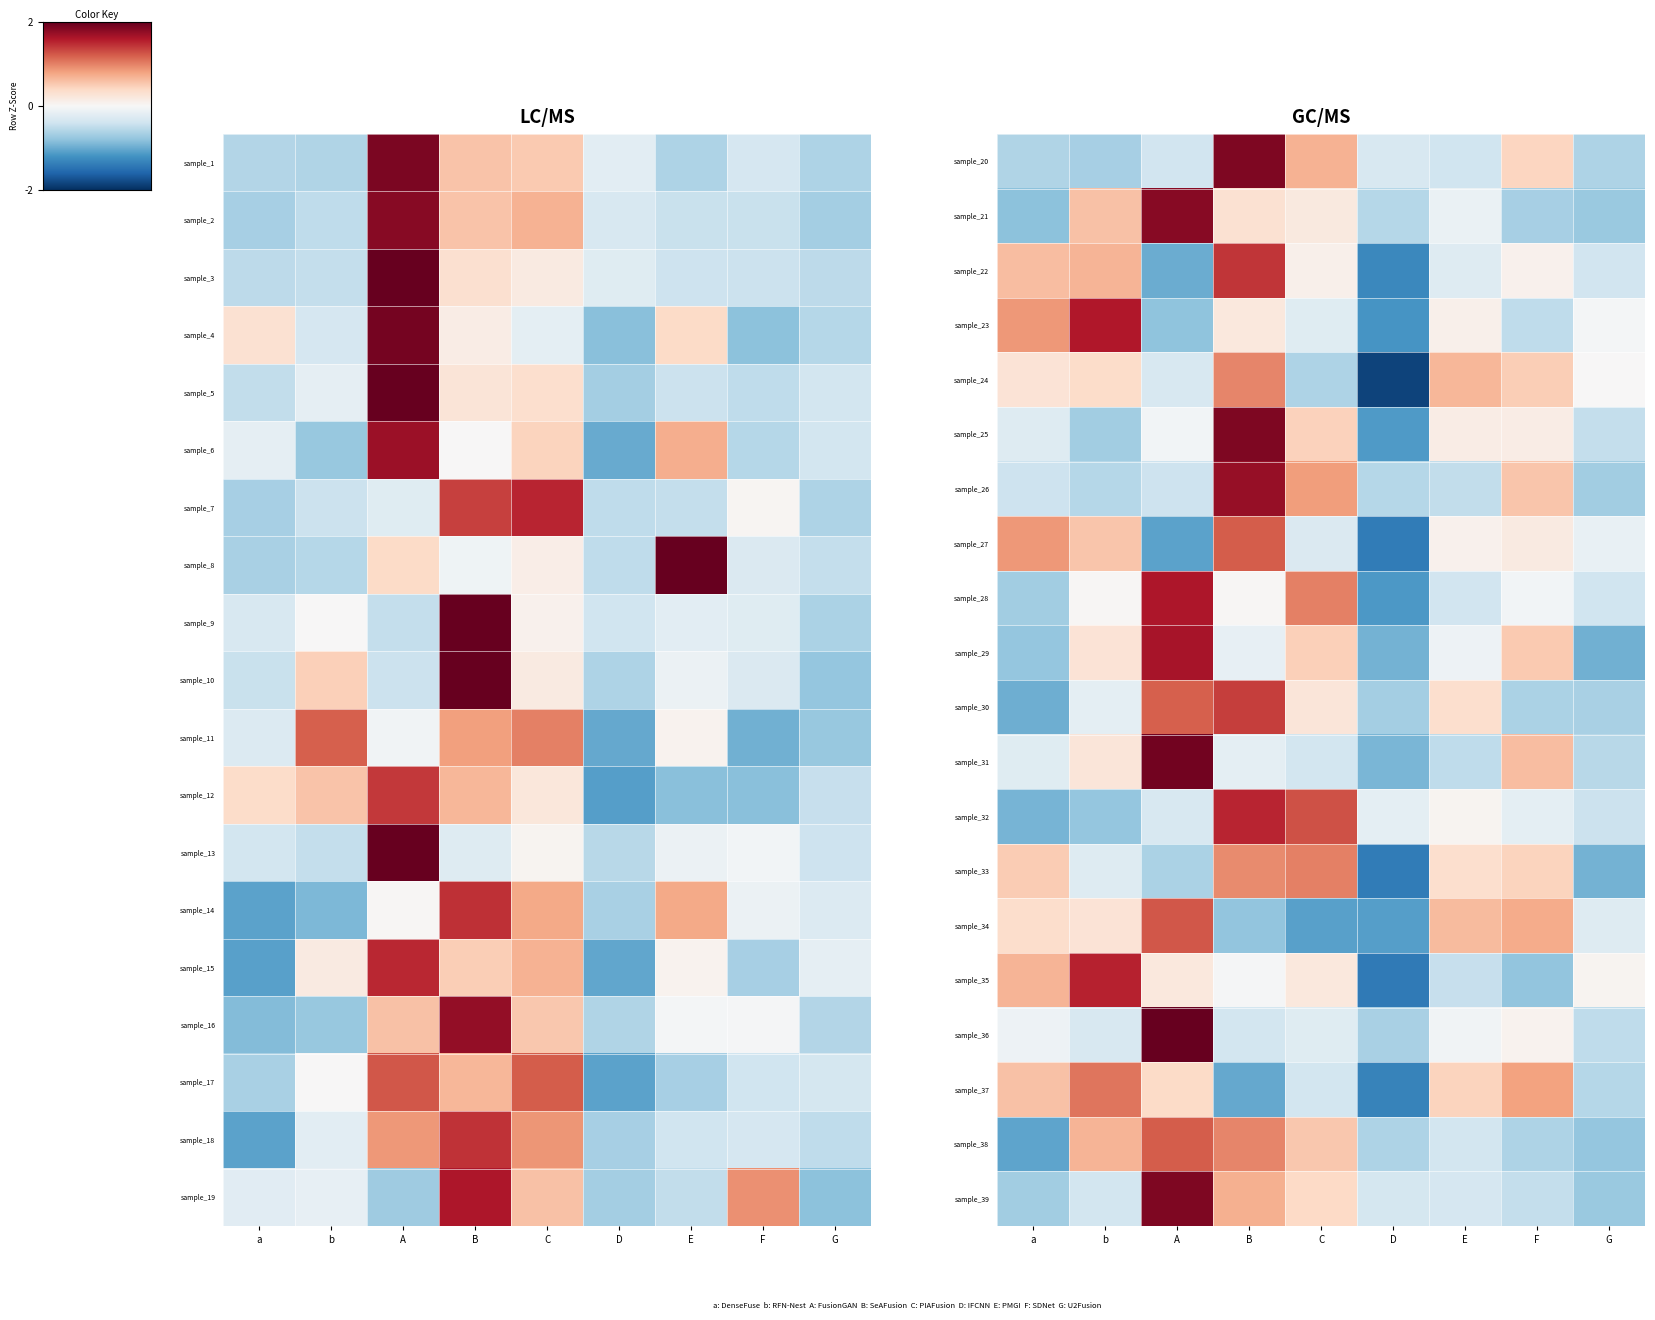

Rank the categories by sample_37 value from lowest to highest.

D, B, G, C, A, E, a, F, b